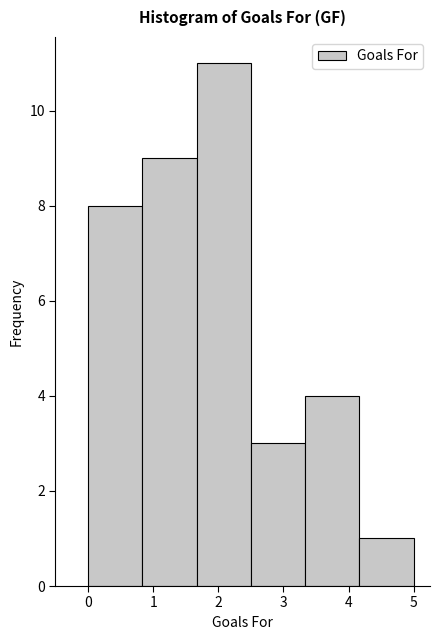

How tall is the bar that spans 2.5 to 3.3 on the x-axis? Neither the bar edges nor the heights are printed on the chart, so give them approximately, as read against the axes.

3